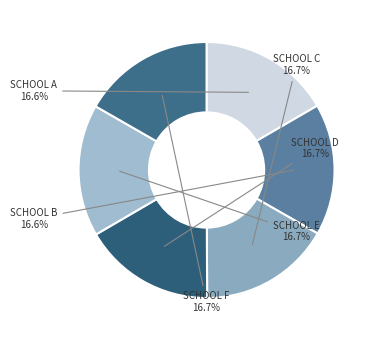

Is the sum of SCHOOL A and SCHOOL F greater than half?

No